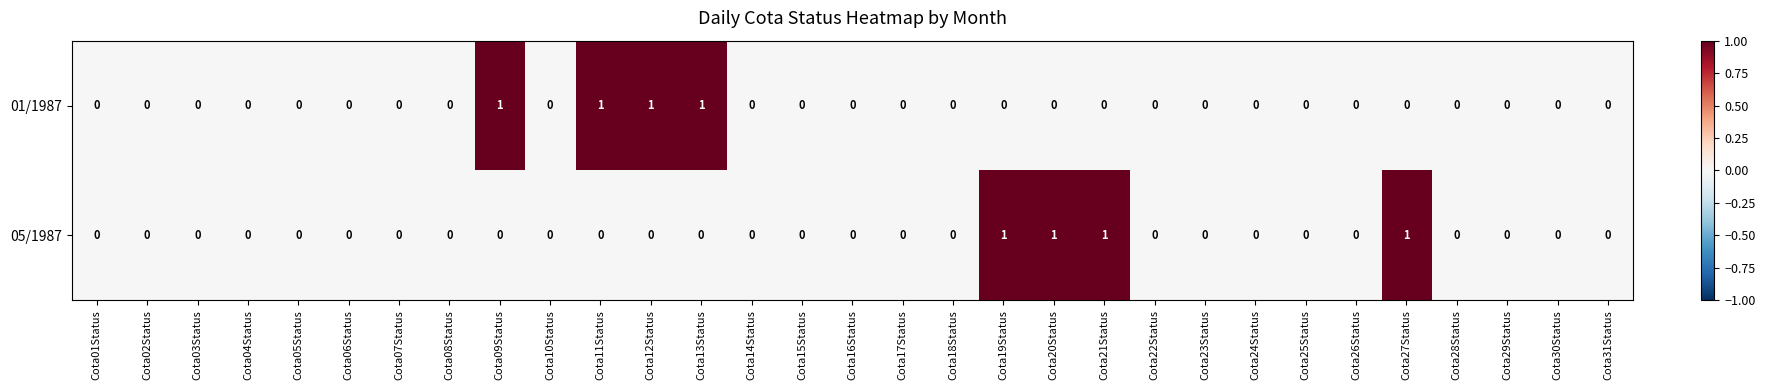

How many 05/1987 values are between 0 and 1?

31